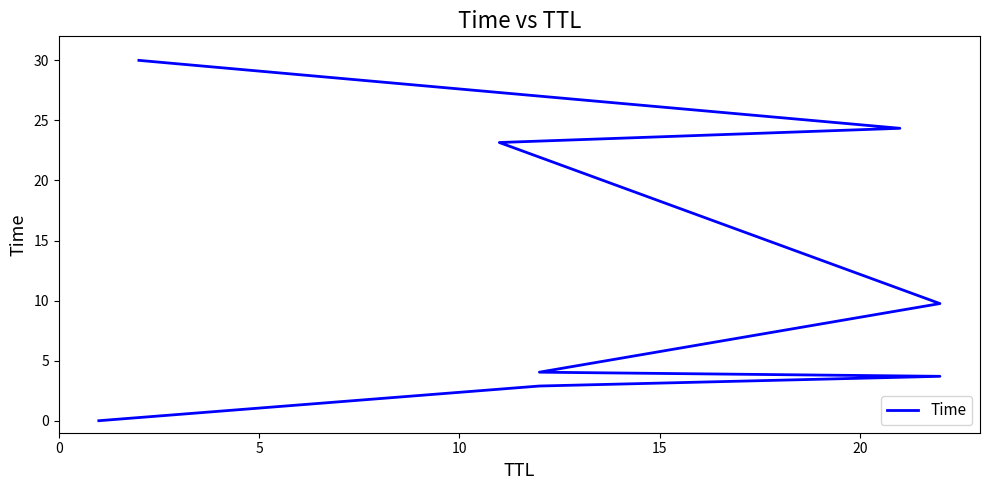

What position from the right is 0?

8